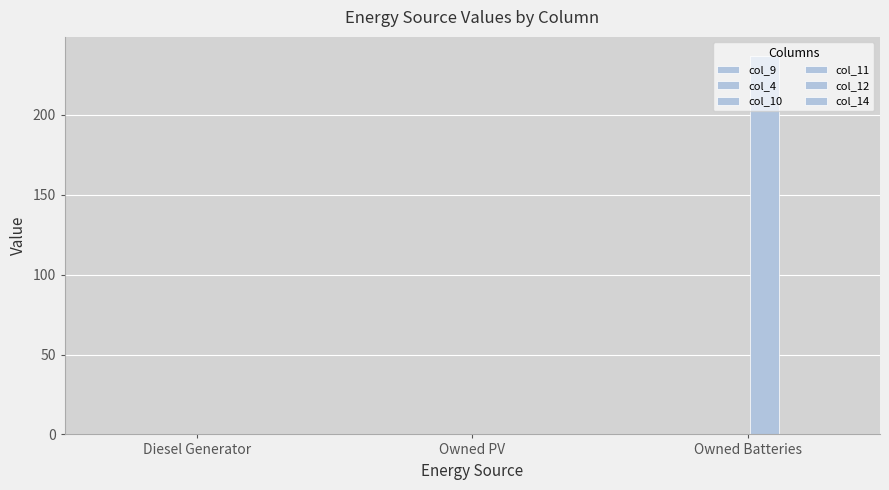

At how many categories does at least one series exceed 91?

1